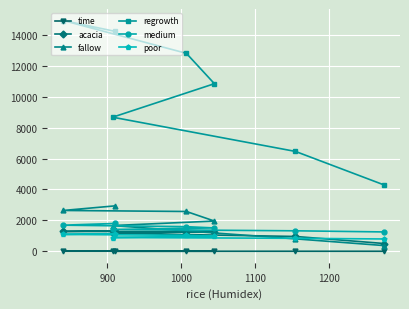

Which series has the largest range (max minus min)?

regrowth